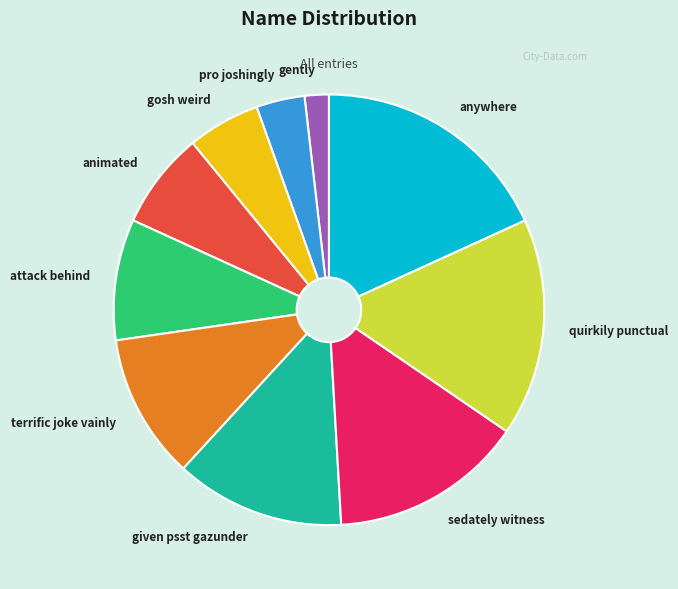

What is the largest slice in the pie chart?

anywhere